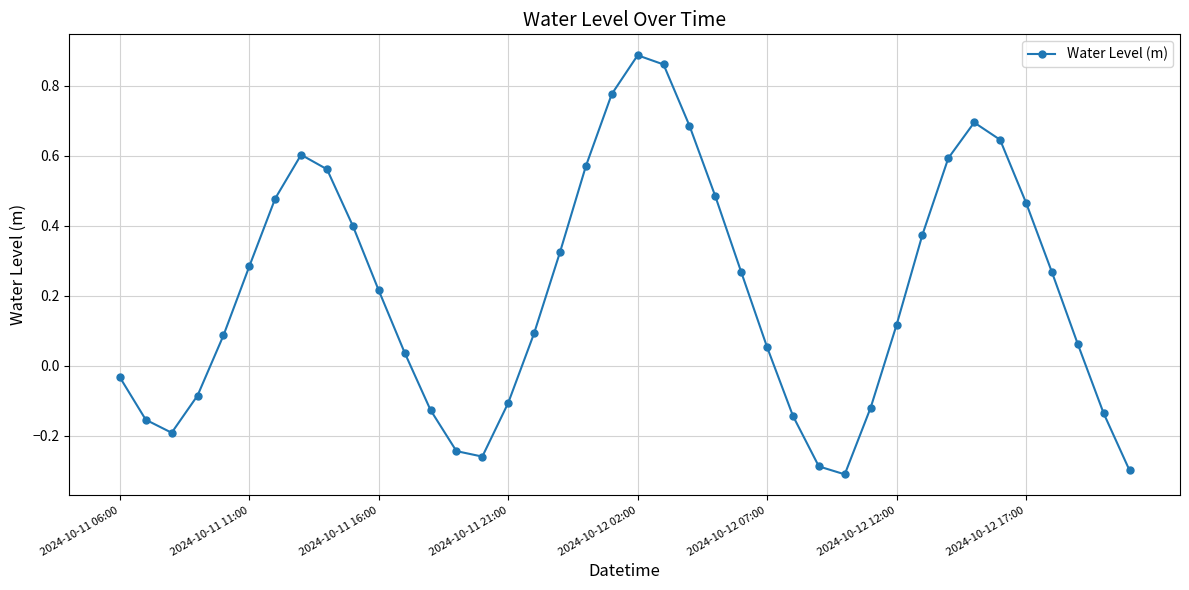

What is the difference between the maximum and minimum values?

1.2